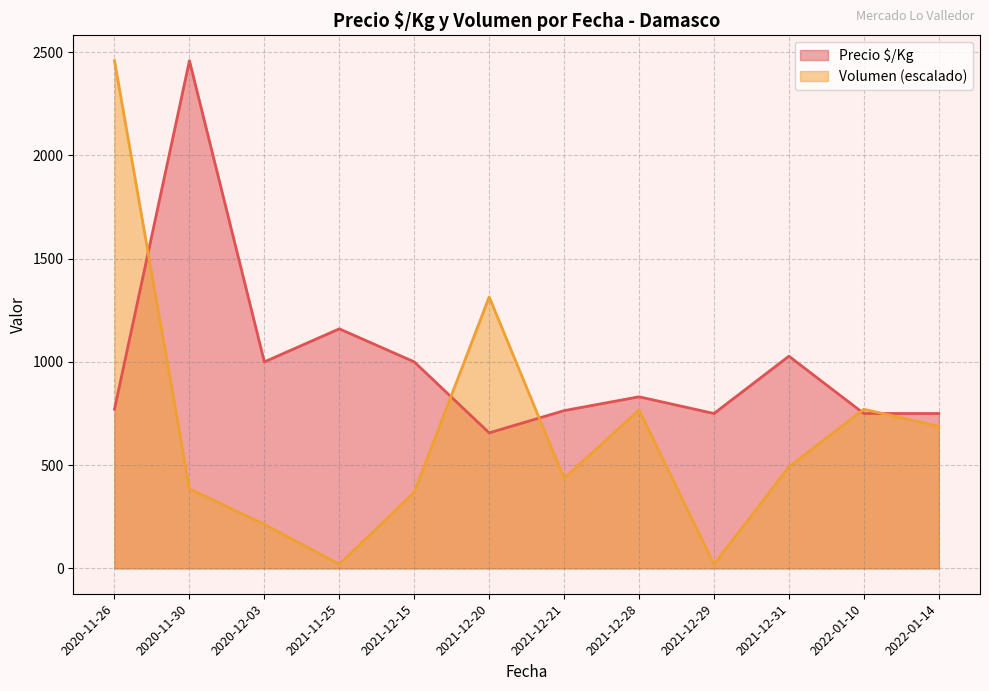

What is the greatest value displayed?

2458.5